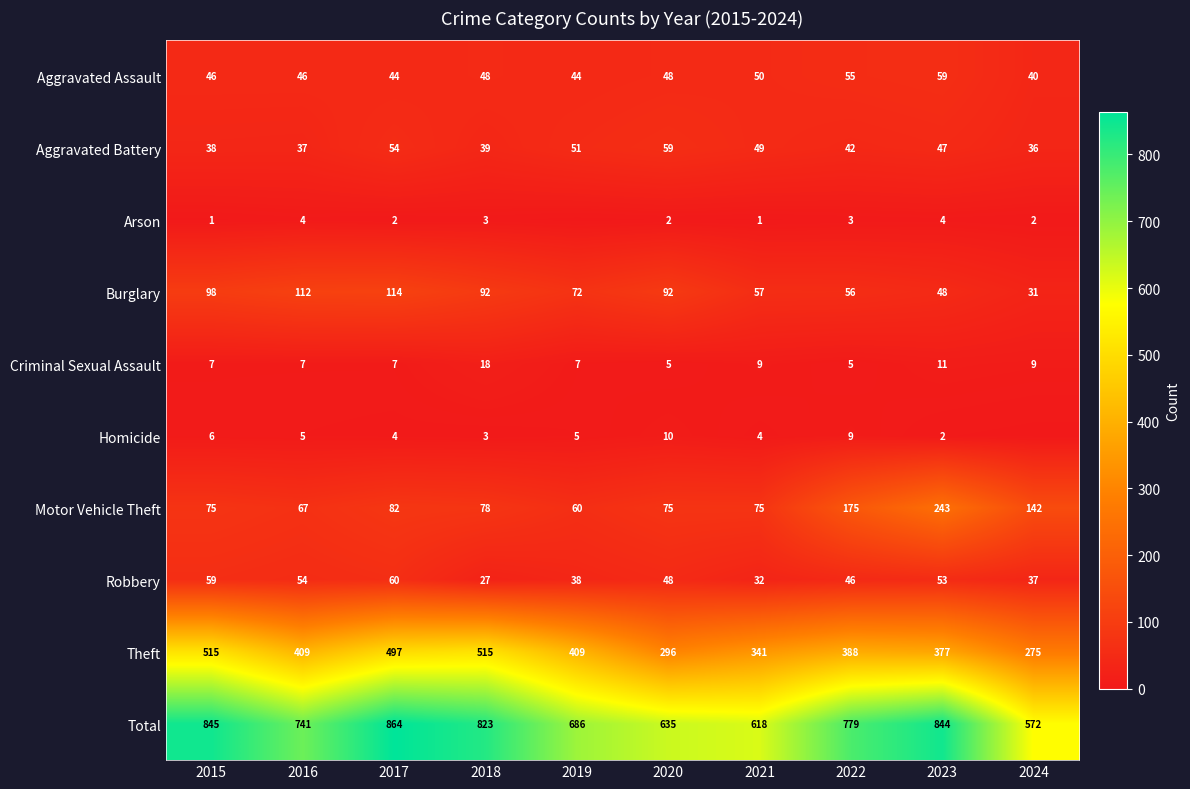

Which has a higher value, 2024 or 2018?

2018